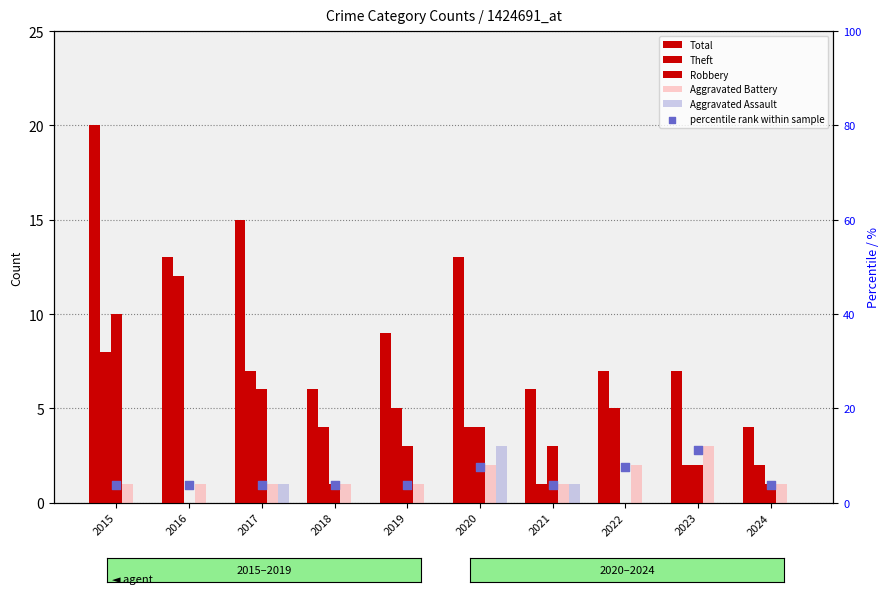

What is the total value across all series at 2015?

42.8